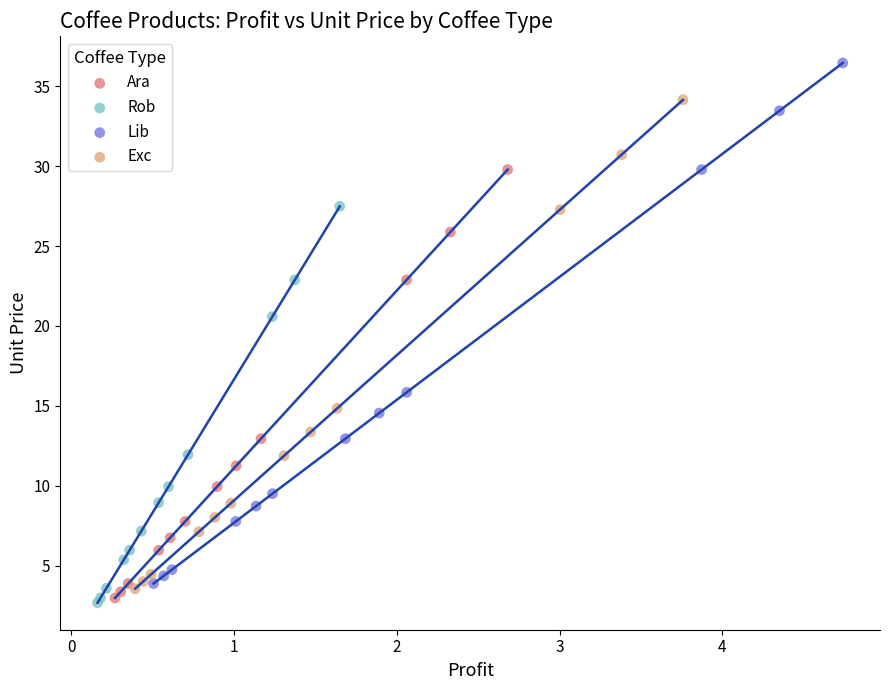

Which series contains the lowest Y value?

Rob